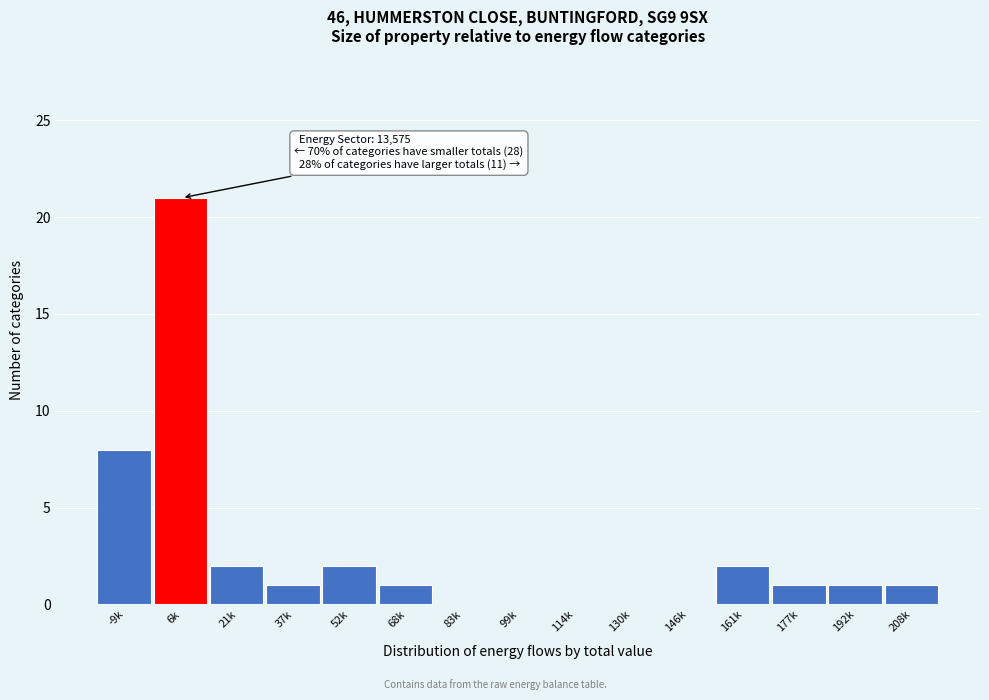

Reading left to right, transcribe all the data shown in this chart.

-9k=8	6k=21	21k=2	37k=1	52k=2	68k=1	83k=0	99k=0	114k=0	130k=0	146k=0	161k=2	177k=1	192k=1	208k=1